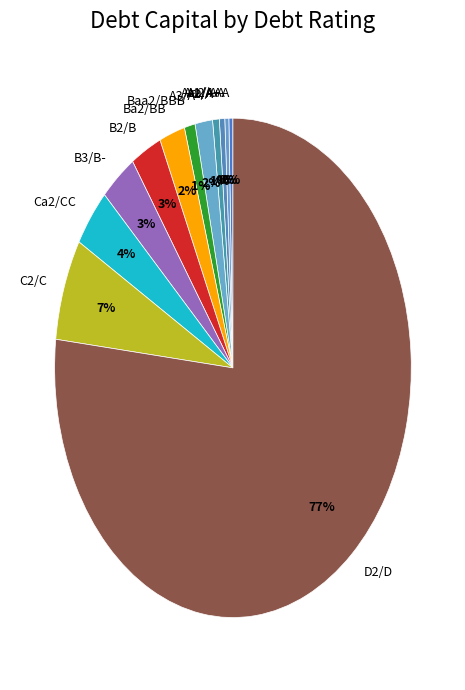

What is the largest slice in the pie chart?

D2/D